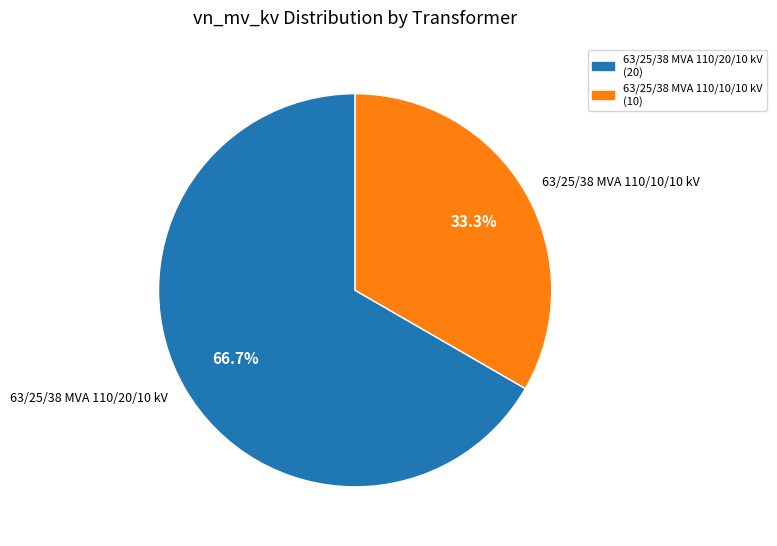

Which slice represents more than half of the pie?

63/25/38 MVA 110/20/10 kV